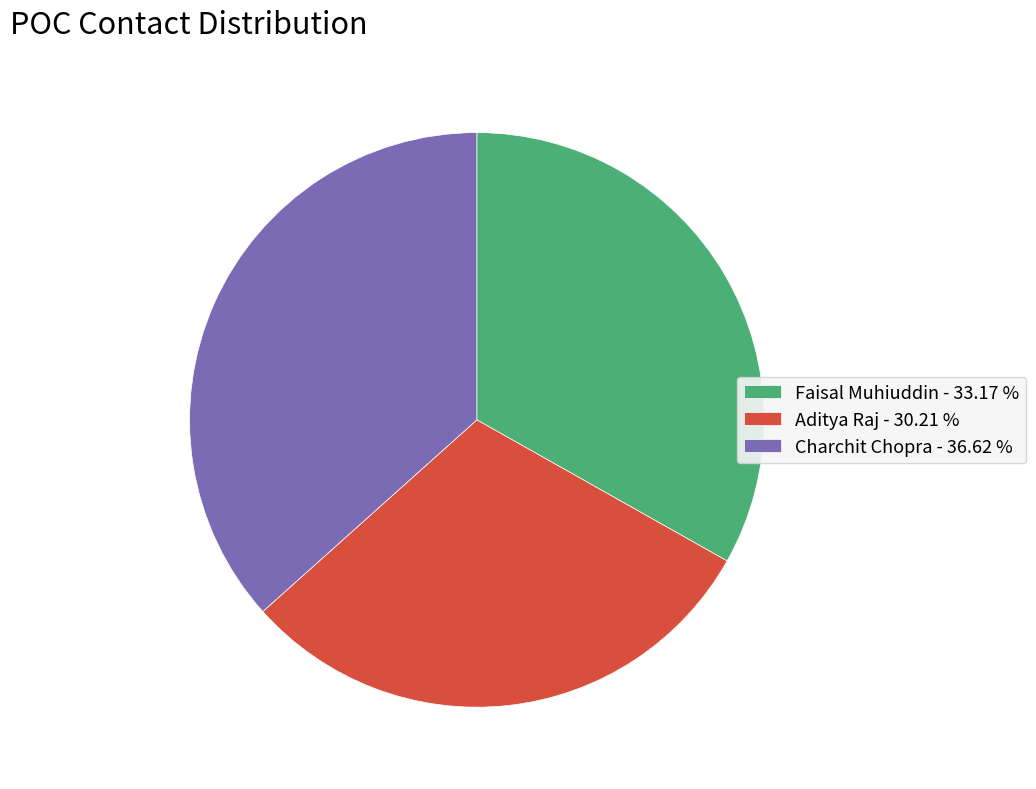

Does Aditya Raj represent more than half of the total?

No